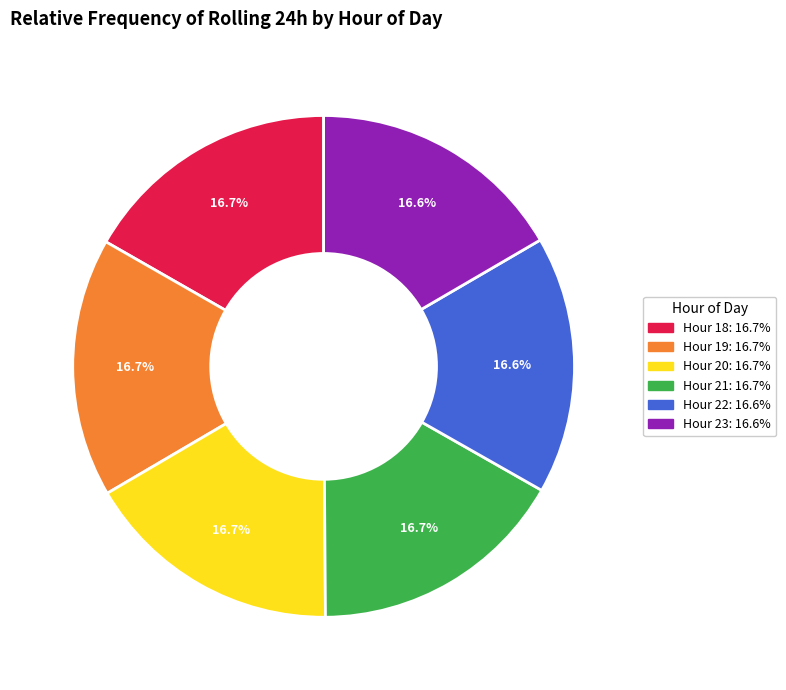

Is there a majority slice in this chart?

No